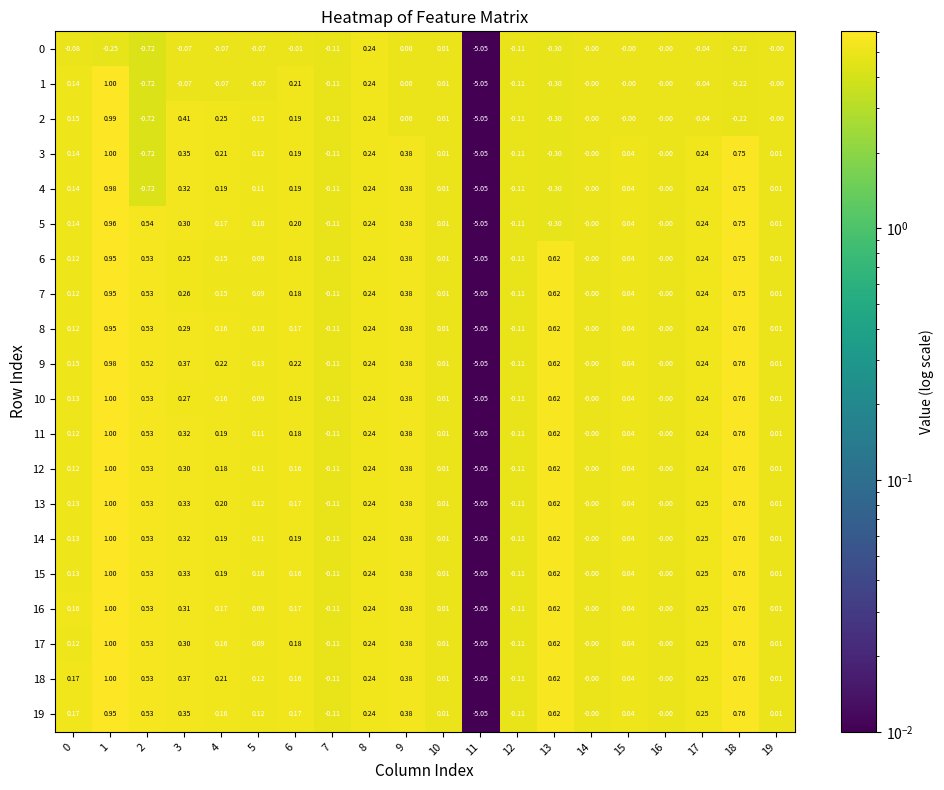

Is the value of 4 at 8 greater than the value of 19 at 15?

Yes